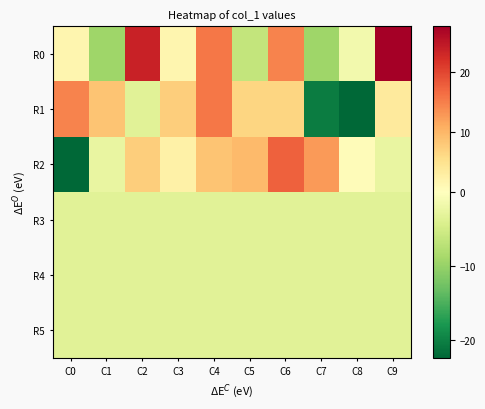

Which series has the widest spread of values?

R2